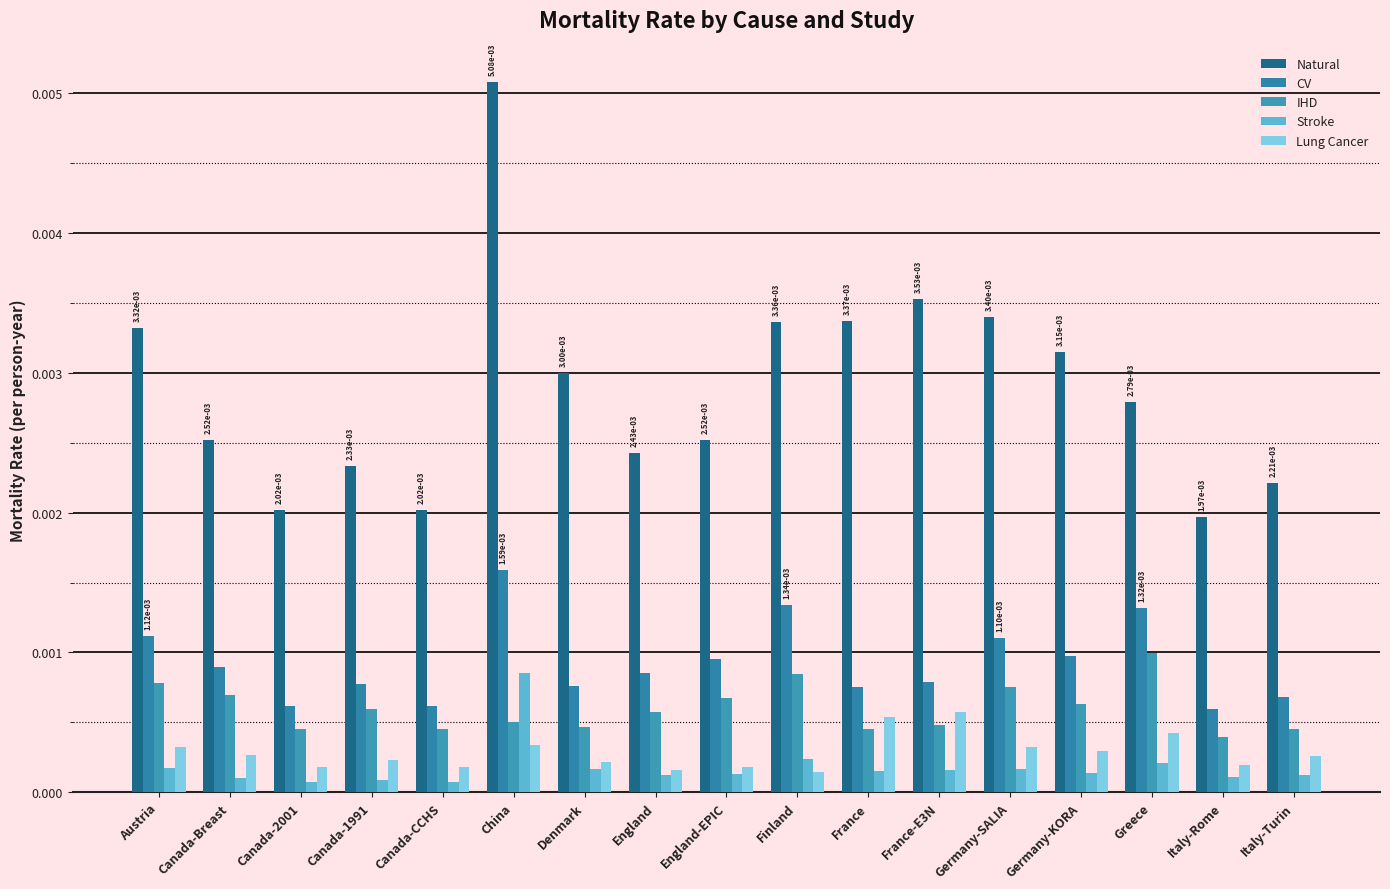

Which series changed the most between Canada-2001 and France?

Natural